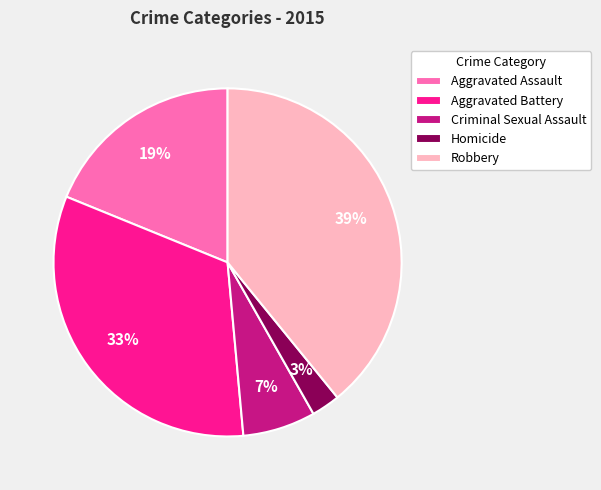

To the nearest percent, what percentage of the pie is Aggravated Assault?

19%